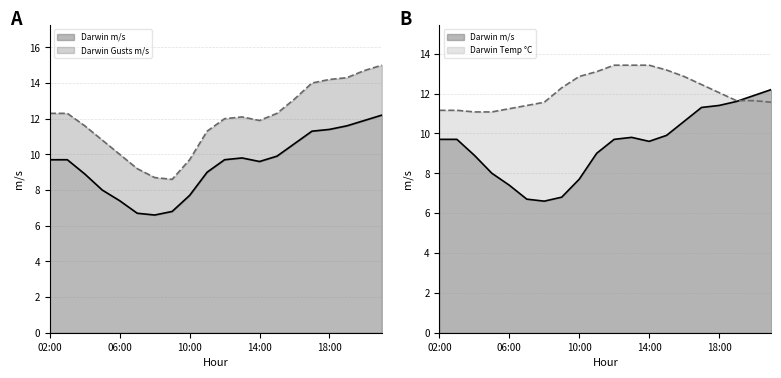

Read the Darwin m/s value at 10:00.

7.7